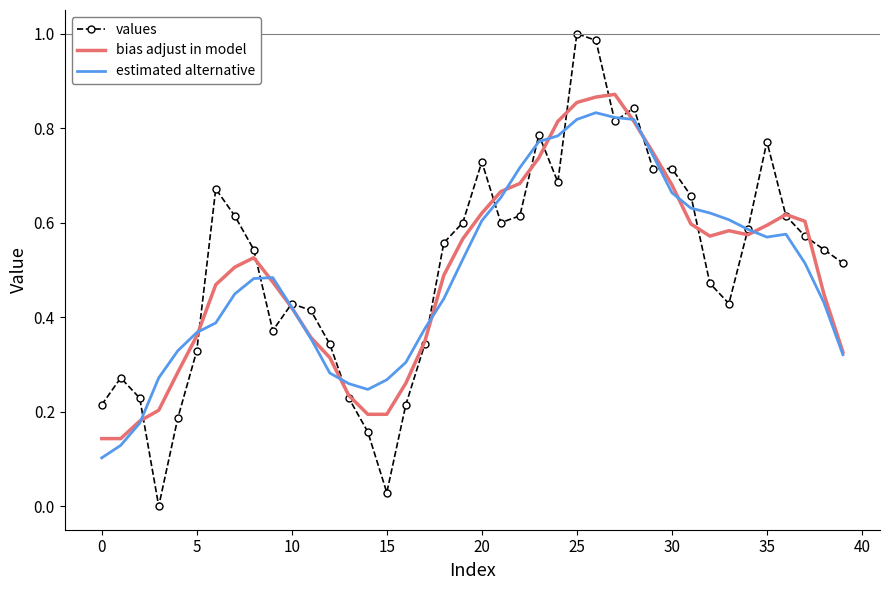

In estimated alternative, how many points are lower than both neighbors (excluding endpoints)?

2